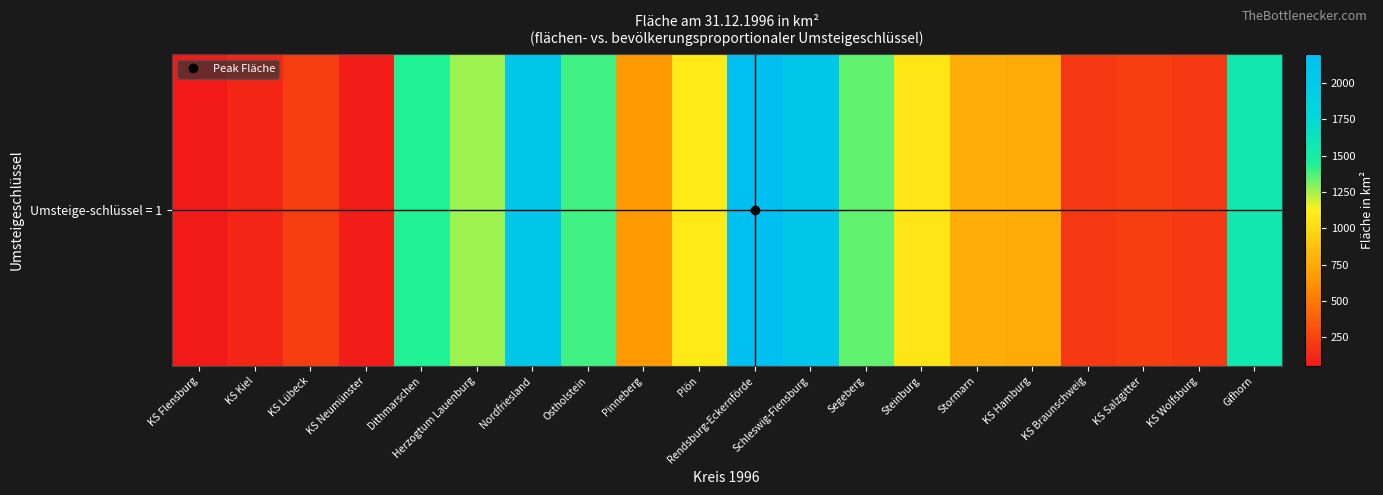

Is it true that the value at Pinneberg is 142.1?

False